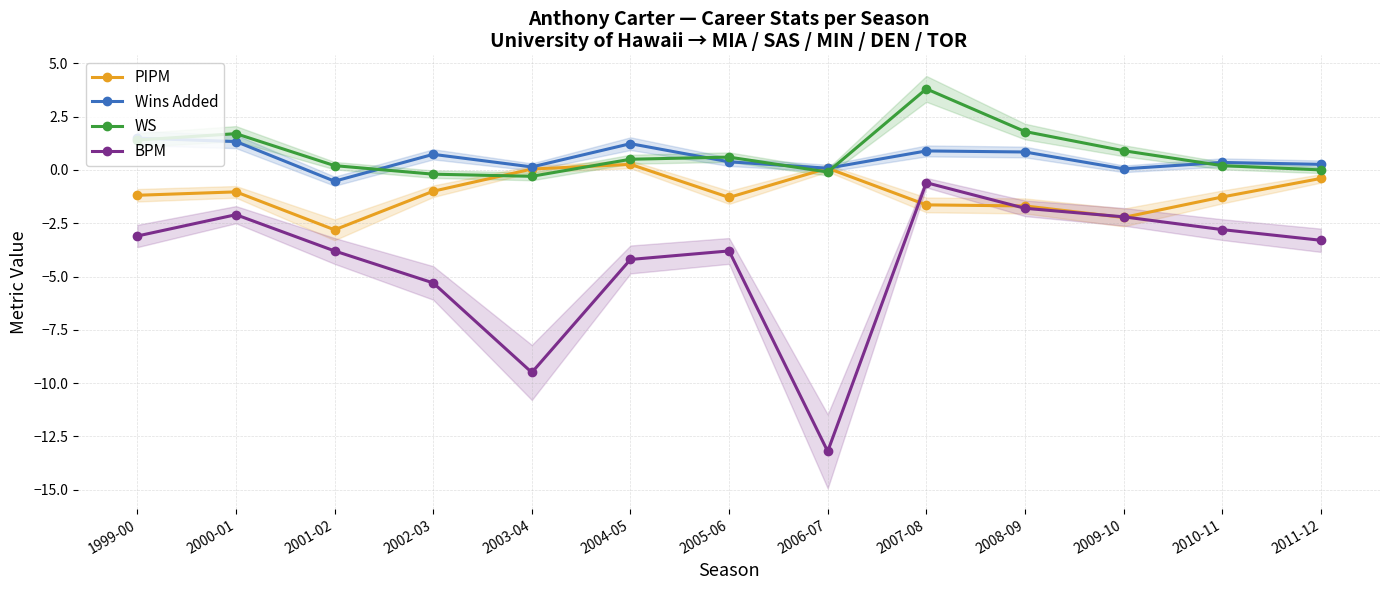

True or false: BPM has more than 0 points higher than both neighbors.

True